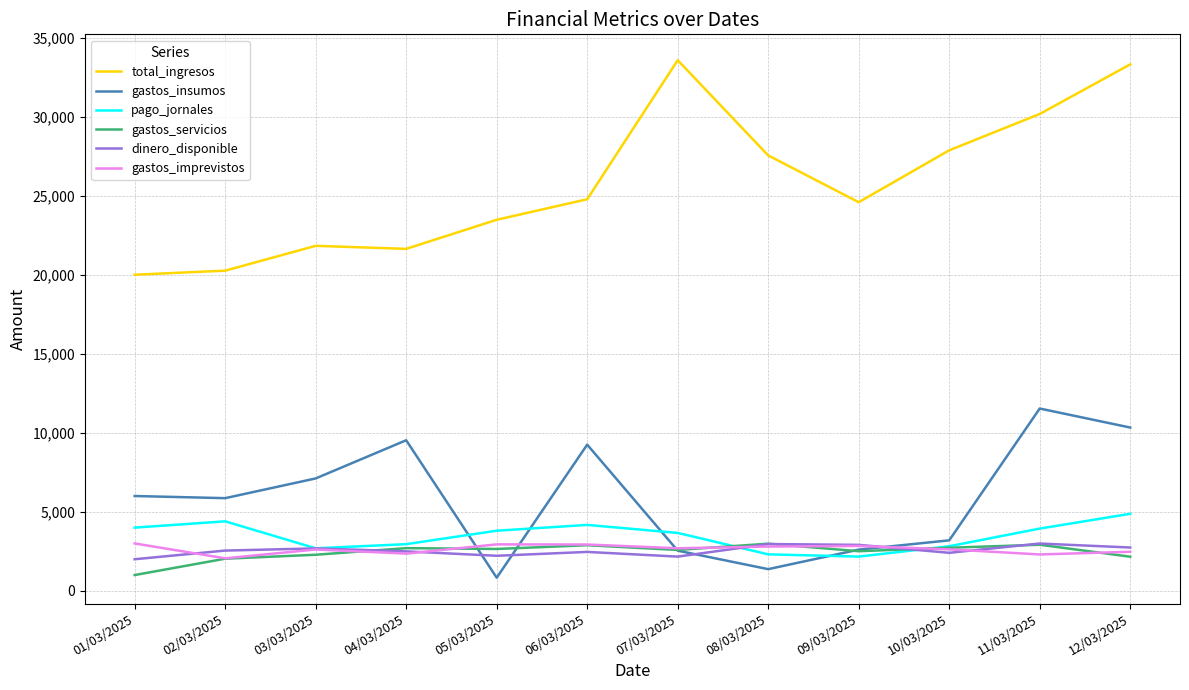

What is the maximum value shown in the chart?

33572